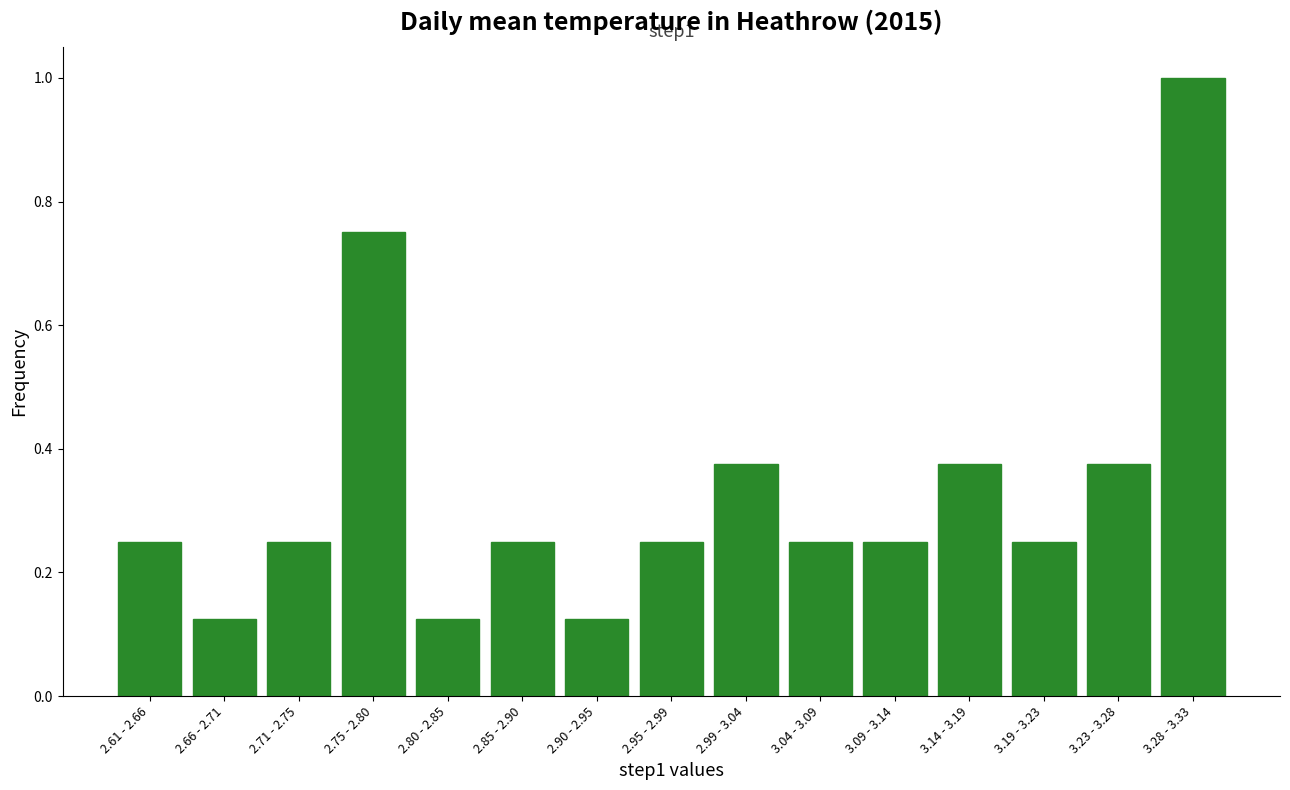

What is the label of the 1st bar from the left?

2.61 - 2.66